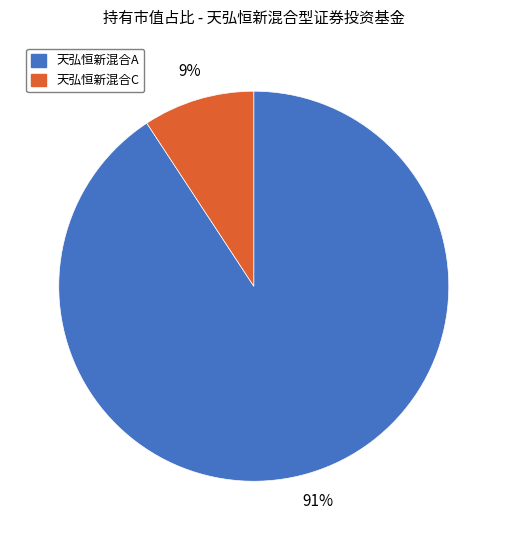

To the nearest percent, what is the difference between the largest and smallest slice percentages?

82%